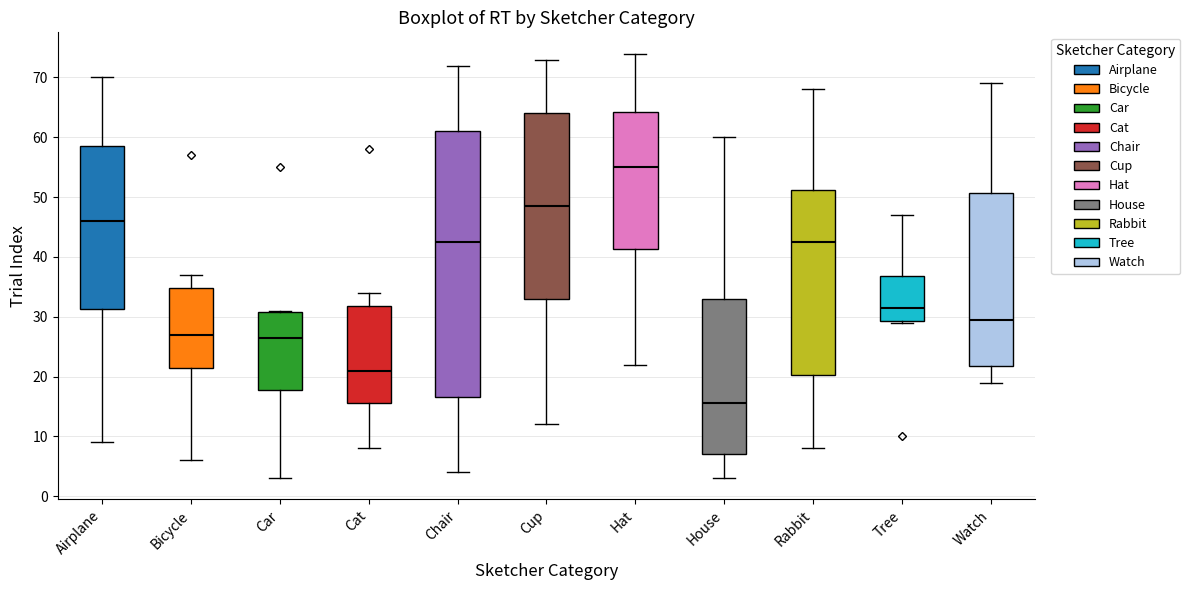

Reading left to right, read every box against the y-axis: the position of its median line, the range the box covers, and the ends of its whiskers. The values are not printed on the chart, so give them approximately, as read against the axis.

Airplane: median 46, box 31 to 59, whiskers 9 to 70
Bicycle: median 27, box 22 to 35, whiskers 6 to 37
Car: median 27, box 18 to 31, whiskers 3 to 31
Cat: median 21, box 16 to 32, whiskers 8 to 34
Chair: median 43, box 17 to 61, whiskers 4 to 72
Cup: median 49, box 33 to 64, whiskers 12 to 73
Hat: median 55, box 41 to 64, whiskers 22 to 74
House: median 16, box 7 to 33, whiskers 3 to 60
Rabbit: median 43, box 20 to 51, whiskers 8 to 68
Tree: median 32, box 29 to 37, whiskers 29 to 47
Watch: median 30, box 22 to 51, whiskers 19 to 69